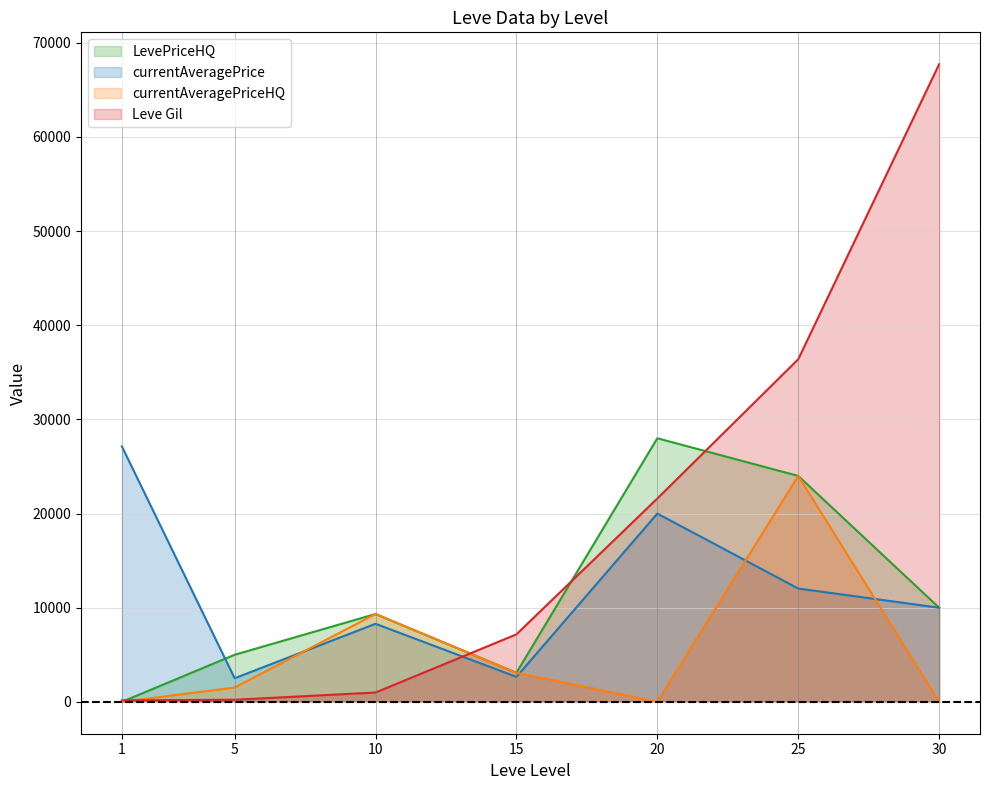

What value does the LevePriceHQ series have at 25?

24000.0